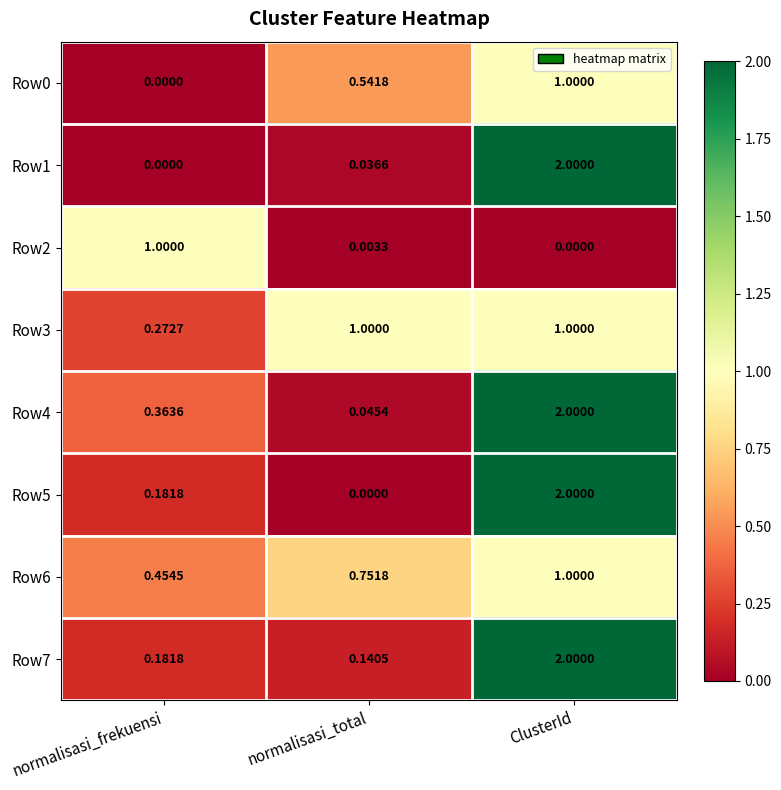

Which category has the highest value in the Row2 series?

normalisasi_frekuensi